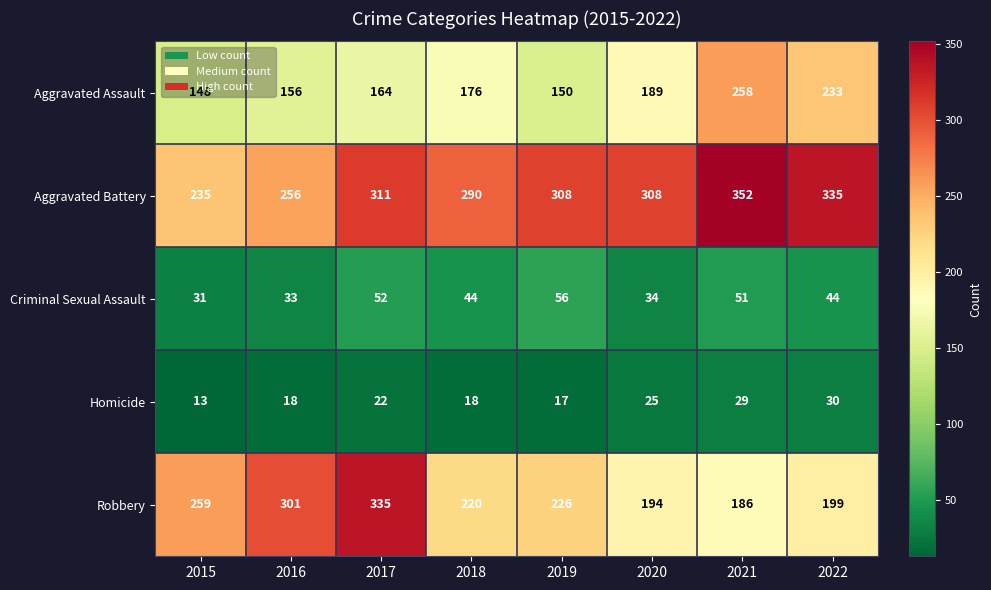

What is the sum of the Criminal Sexual Assault values at 2017 and 2018?

96